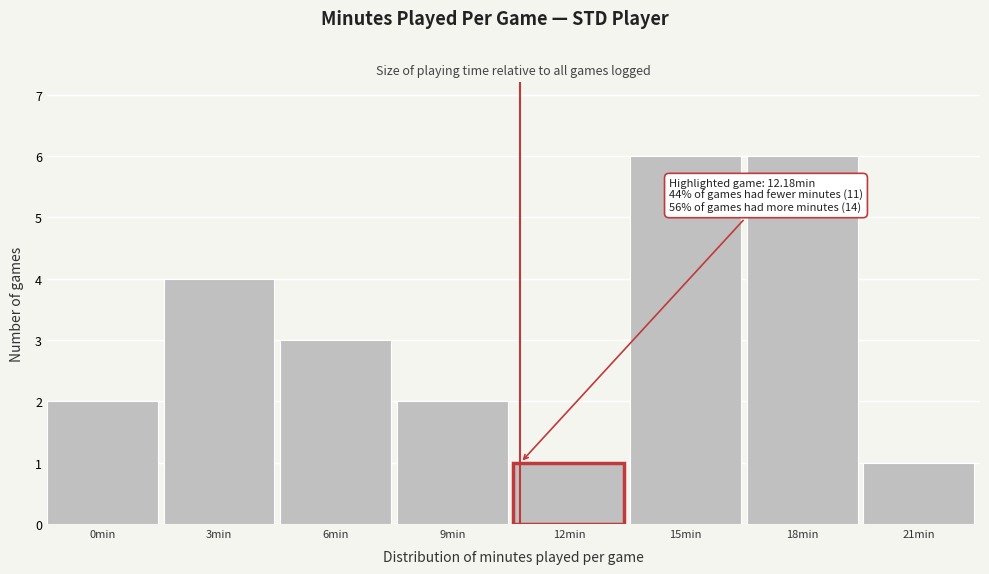

Reading left to right, transcribe all the data shown in this chart.

0min=2	3min=4	6min=3	9min=2	12min=1	15min=6	18min=6	21min=1